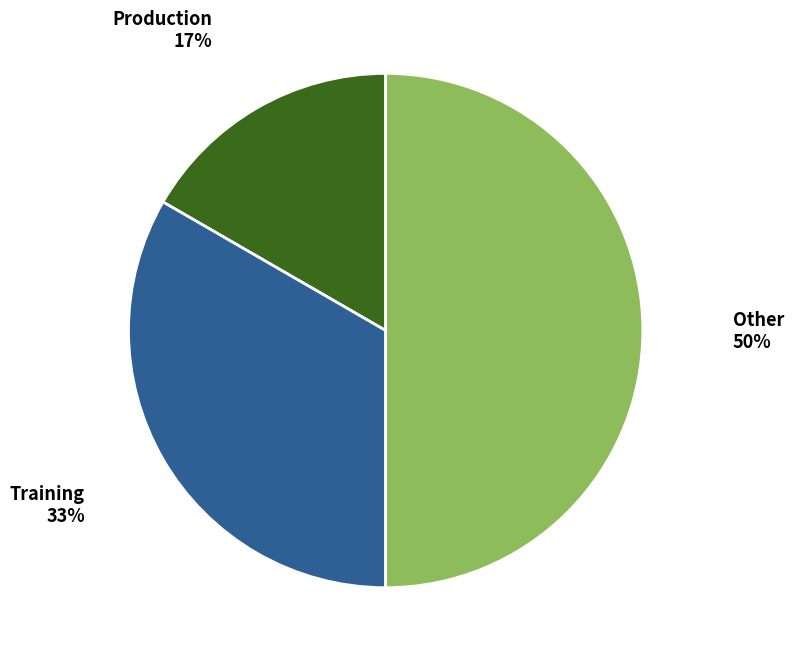

To the nearest percent, what is the difference between the largest and smallest slice percentages?

33%